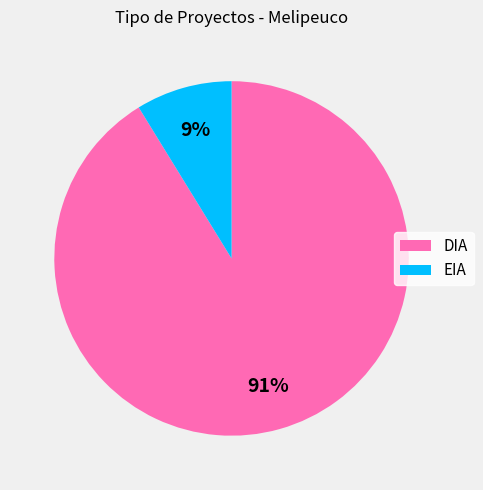

Is it true that EIA is 9% of the pie?

True